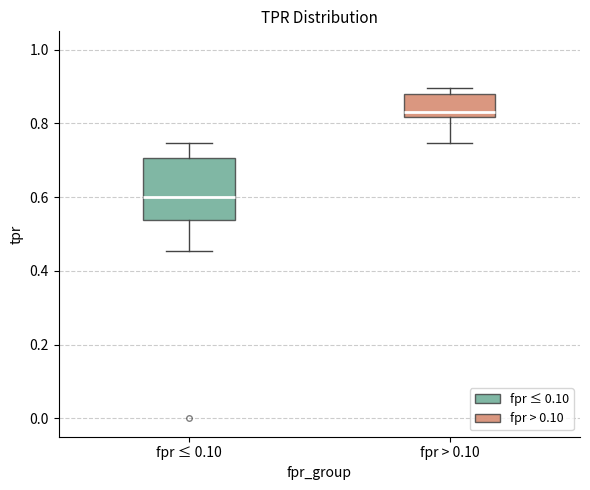

Reading left to right, read every box against the y-axis: the position of its median line, the range the box covers, and the ends of its whiskers. The values are not printed on the chart, so give them approximately, as read against the axis.

fpr ≤ 0.10: median 0.60, box 0.54 to 0.70, whiskers 0.46 to 0.74
fpr > 0.10: median 0.84, box 0.82 to 0.88, whiskers 0.74 to 0.90